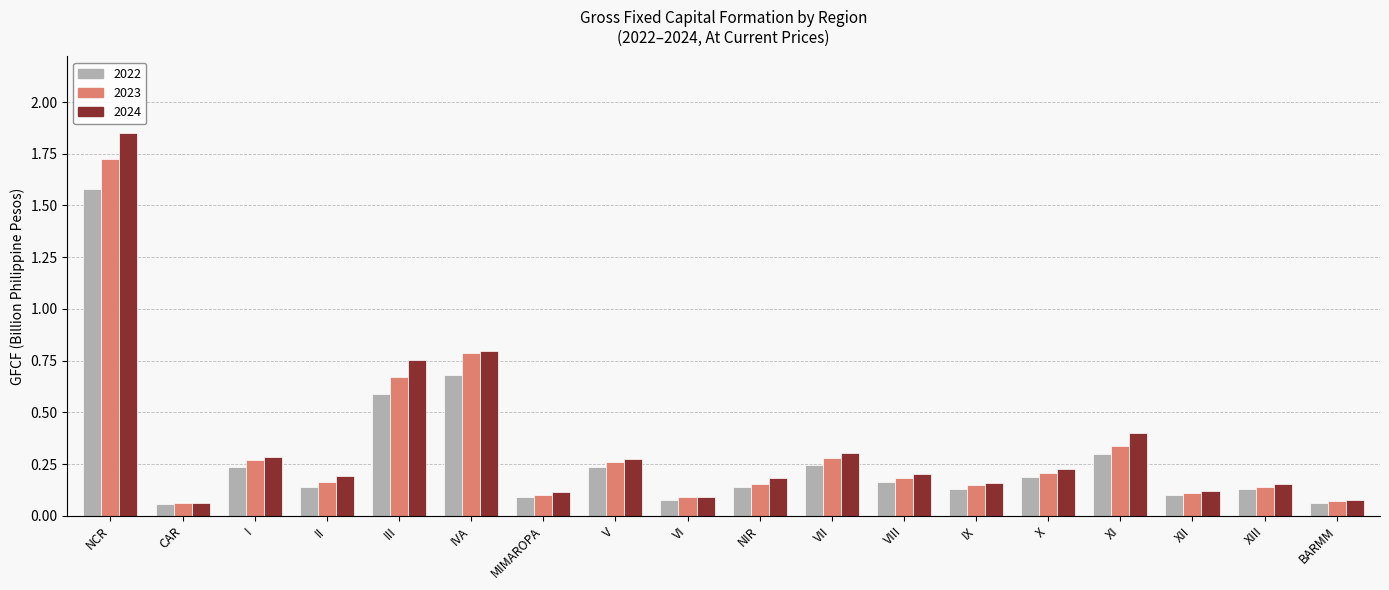

How many bars are there in each group?

3